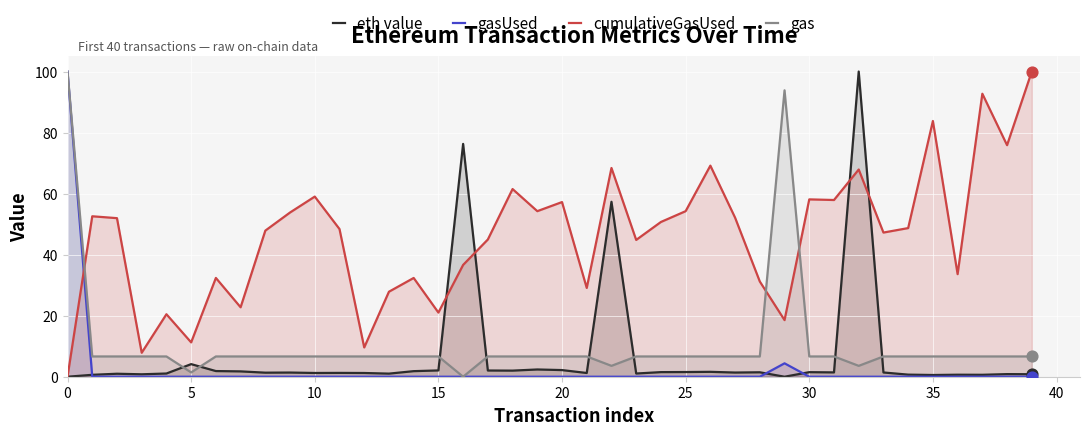

Which series reaches the maximum Y coordinate?

eth value